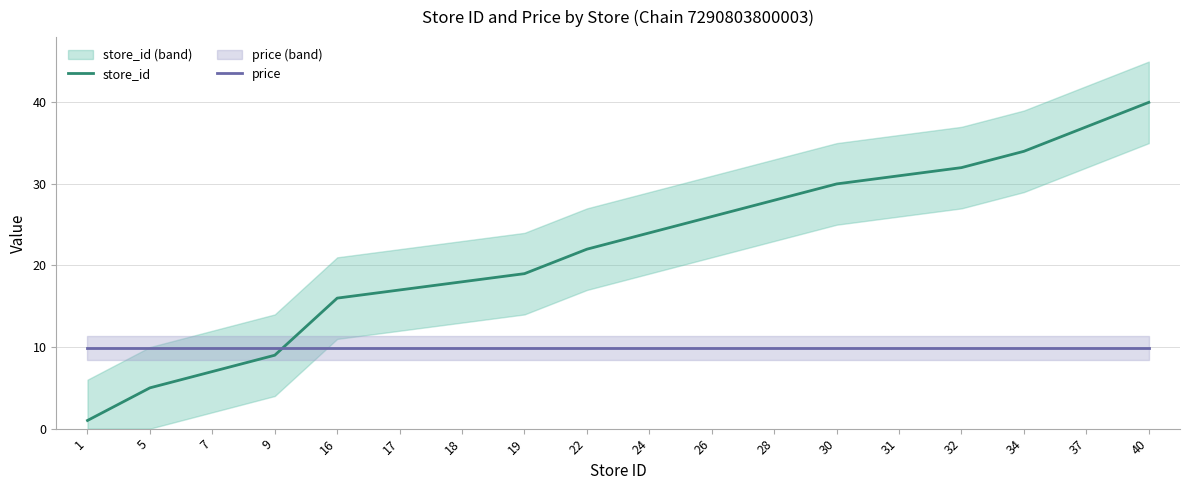

Between 1 and 19, which is larger?

19